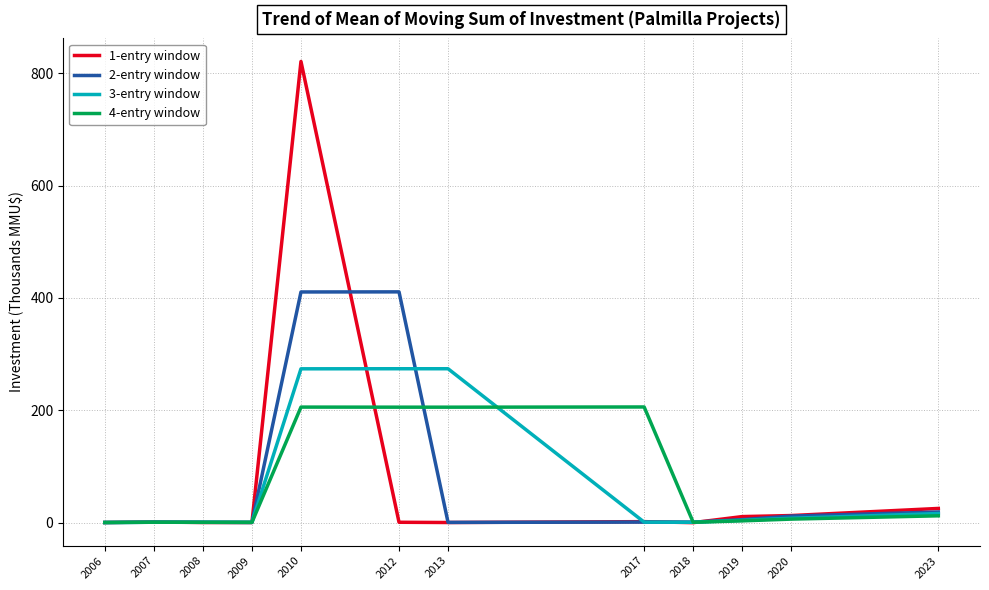

Is it true that 3-entry window equals 4.2 at 2019?

True